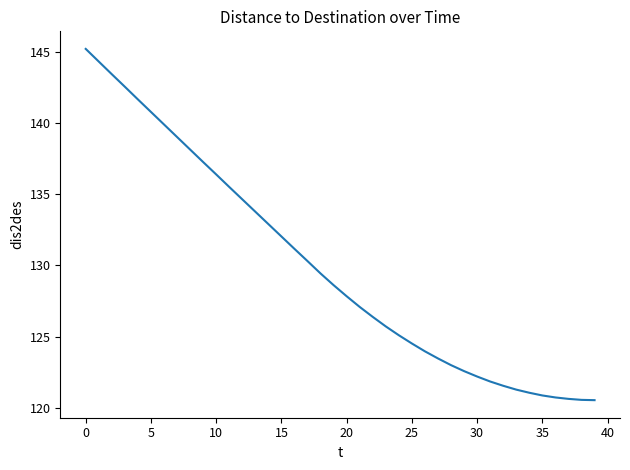

What is the smallest value displayed?

120.5